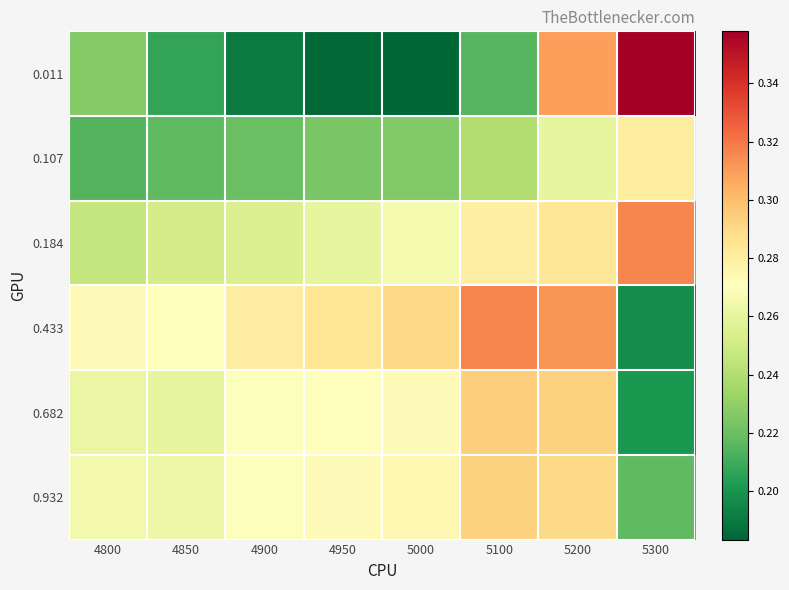

Reading right to left, list all the values displayed in this chart.

0.011: 5300=0.4	5200=0.3	5100=0.2	5000=0.2	4950=0.2	4900=0.2	4850=0.2	4800=0.2
0.107: 5300=0.3	5200=0.3	5100=0.2	5000=0.2	4950=0.2	4900=0.2	4850=0.2	4800=0.2
0.184: 5300=0.3	5200=0.3	5100=0.3	5000=0.3	4950=0.3	4900=0.3	4850=0.3	4800=0.2
0.433: 5300=0.2	5200=0.3	5100=0.3	5000=0.3	4950=0.3	4900=0.3	4850=0.3	4800=0.3
0.682: 5300=0.2	5200=0.3	5100=0.3	5000=0.3	4950=0.3	4900=0.3	4850=0.3	4800=0.3
0.932: 5300=0.2	5200=0.3	5100=0.3	5000=0.3	4950=0.3	4900=0.3	4850=0.3	4800=0.3